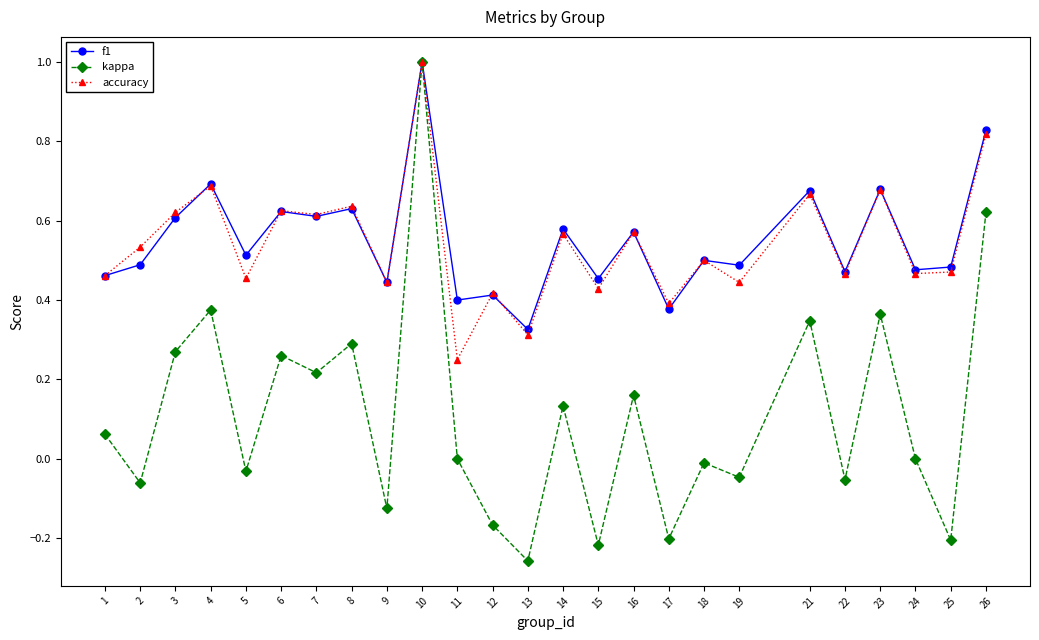

Between 9 and 21, which series saw the biggest shift?

kappa